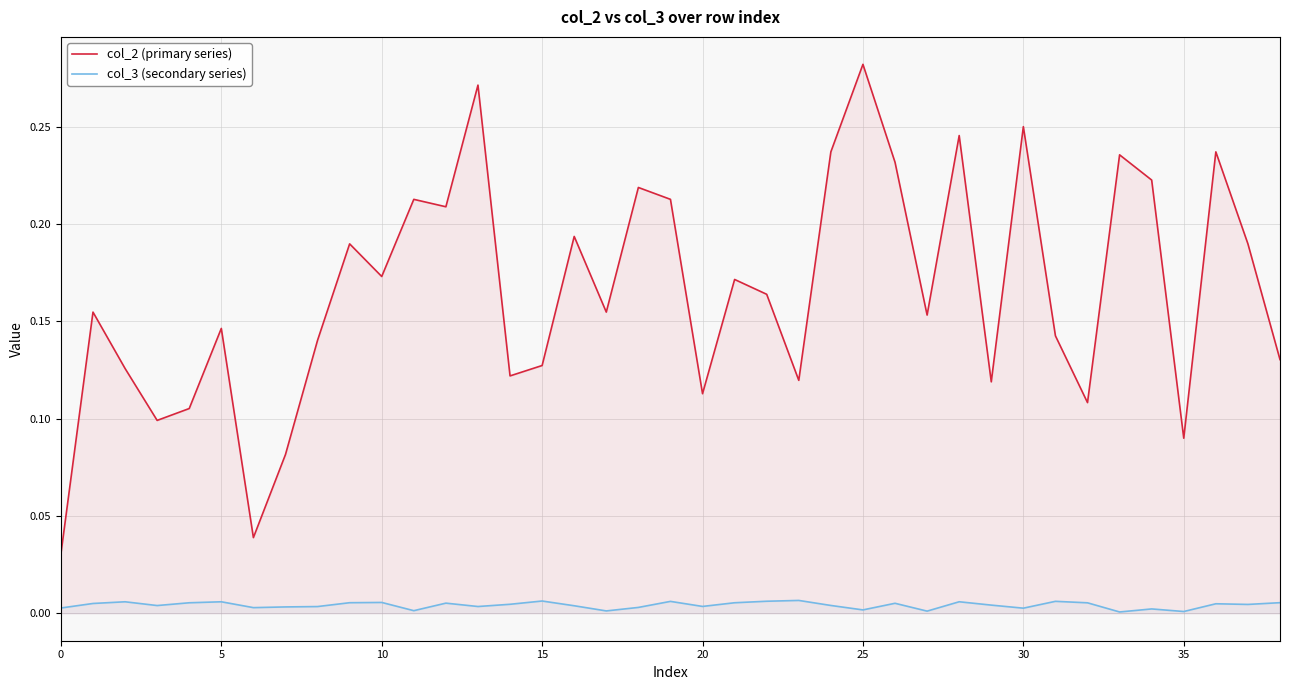

The value of col_2 (primary series) at 24 is 0.2. True or false?

True